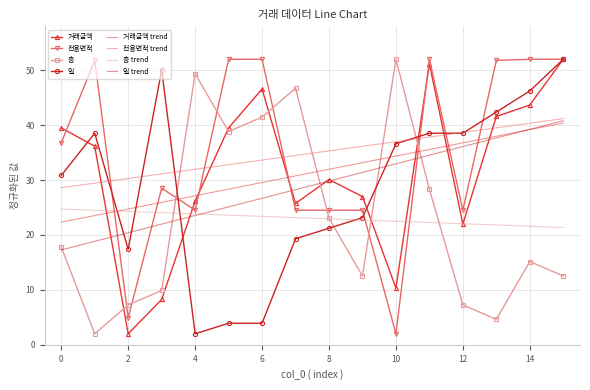

Which label corresponds to the largest value in the chart?

15